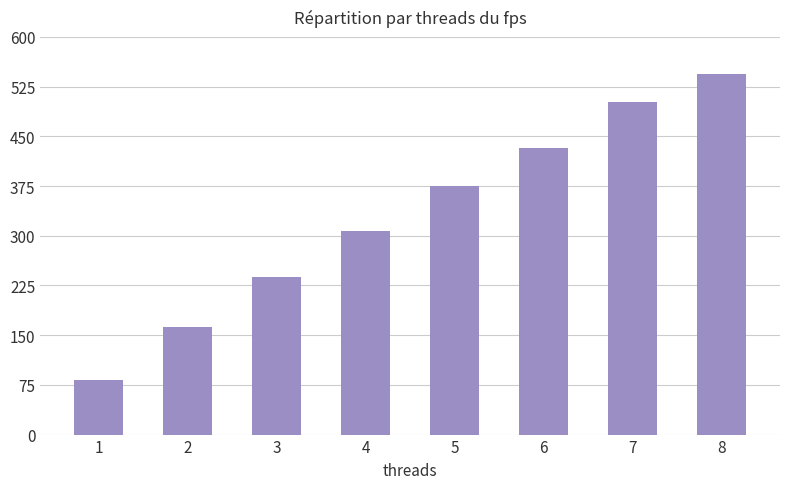

How many data points are less than 374?

4